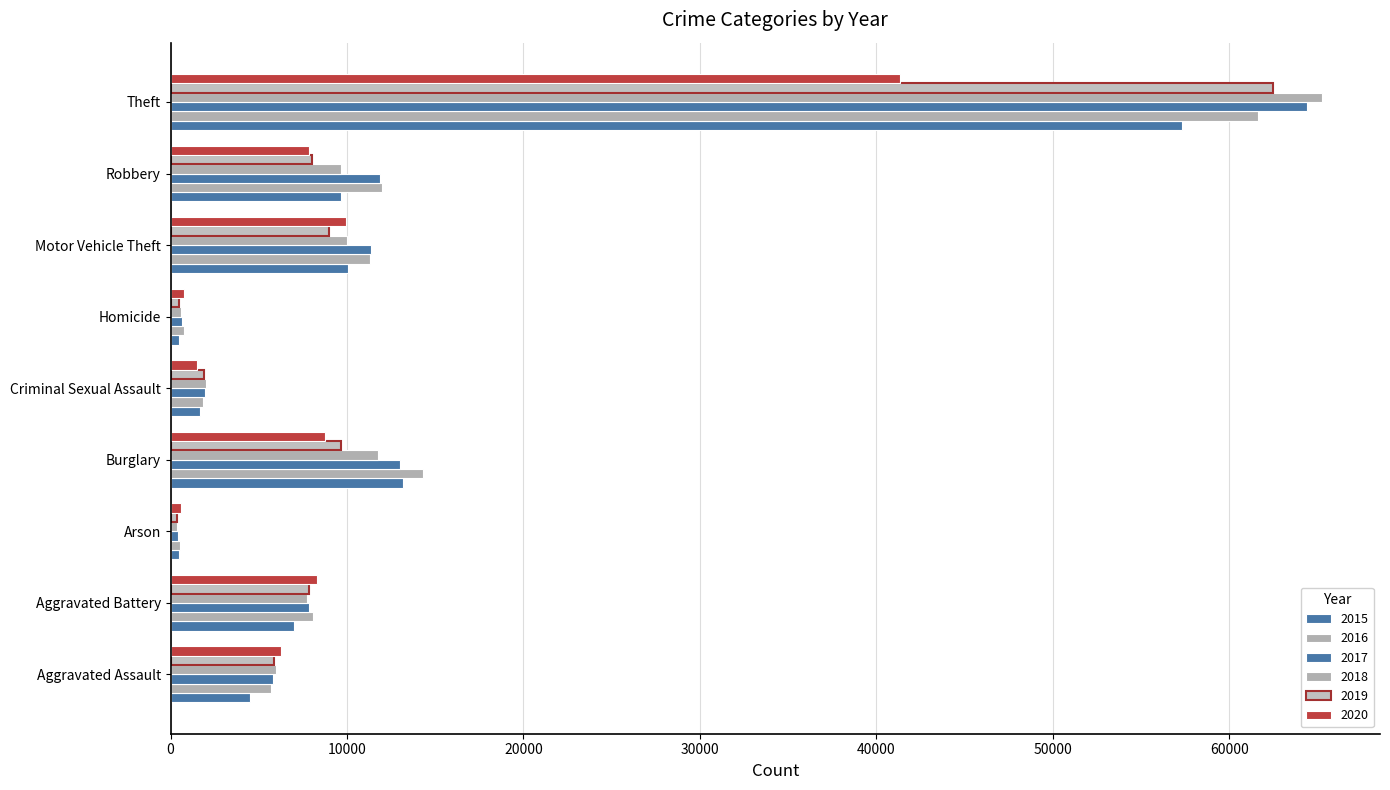

What is the value of the 2020 bar at the 6th from the left?

787